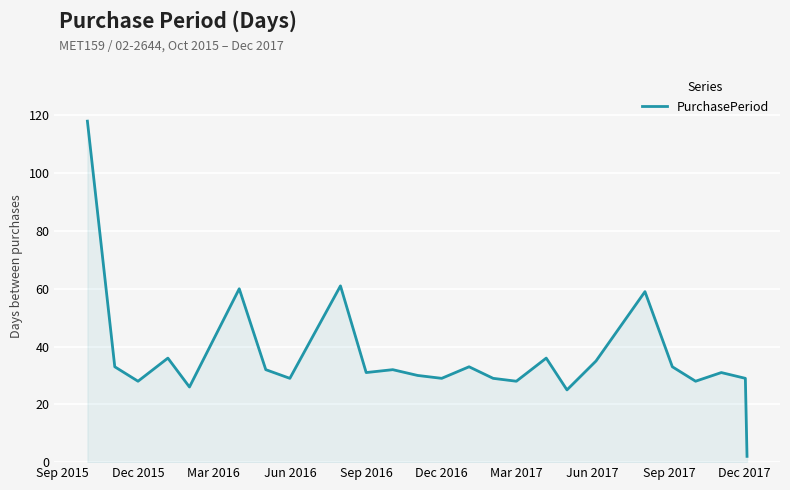

What is the difference between the maximum and minimum values?

116